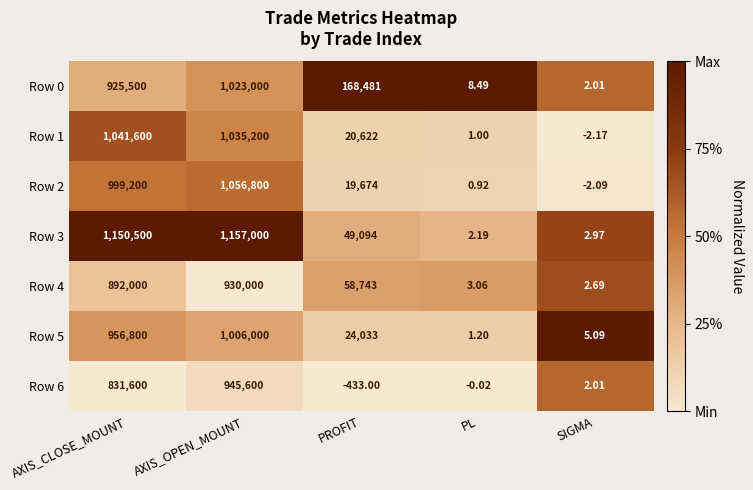

Is the value of Row 1 at SIGMA greater than the value of Row 6 at AXIS_CLOSE_MOUNT?

No